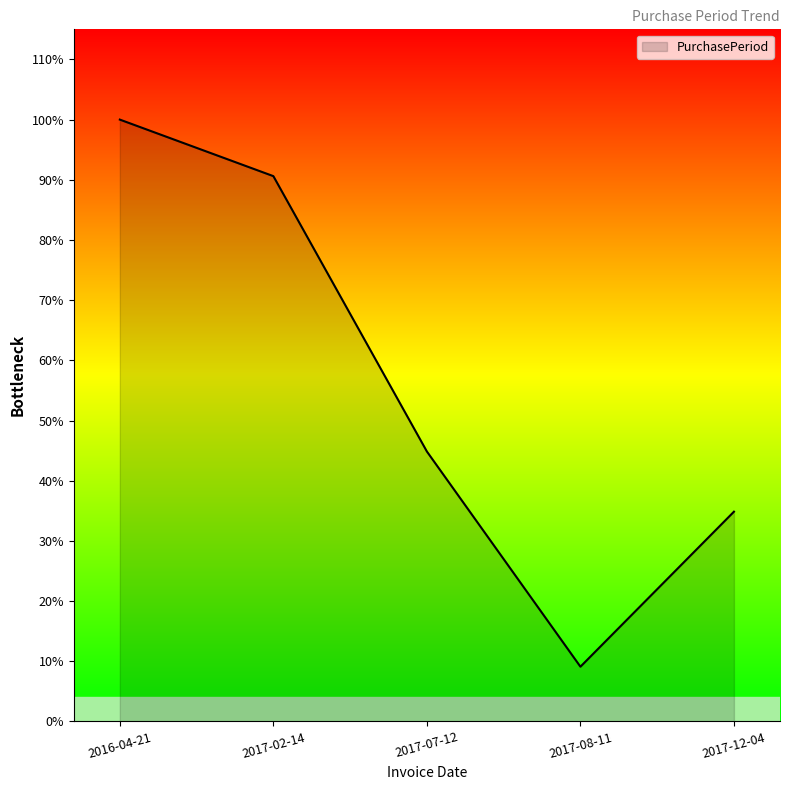

At which label is the value closest to 180?

2017-07-12